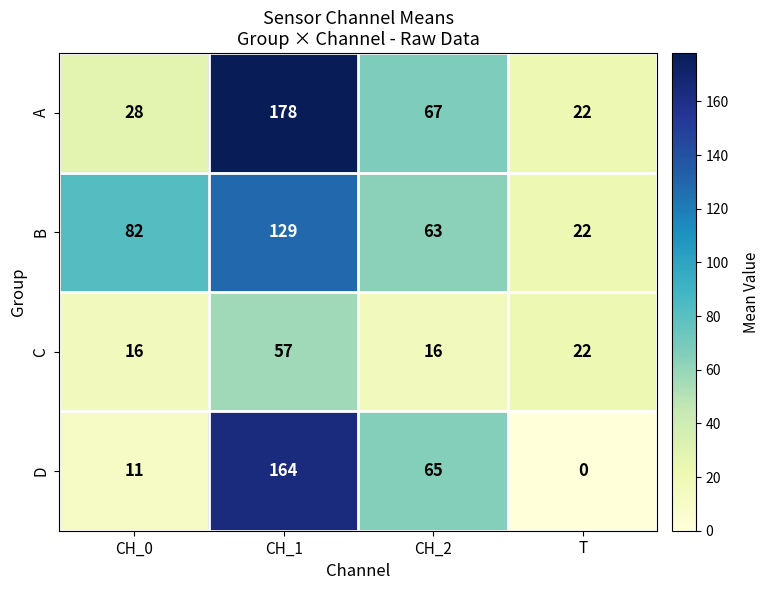

List the series in order of their peak value, lowest first.

C, B, D, A